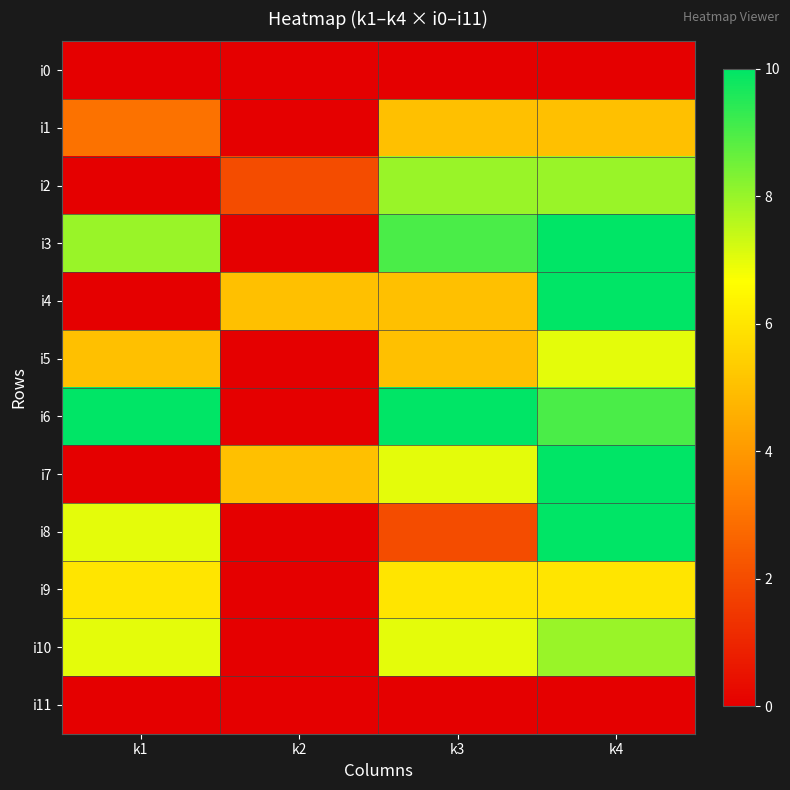

At k4, list the series in order from smallest to largest.

i0, i11, i1, i9, i5, i2, i10, i6, i3, i4, i7, i8